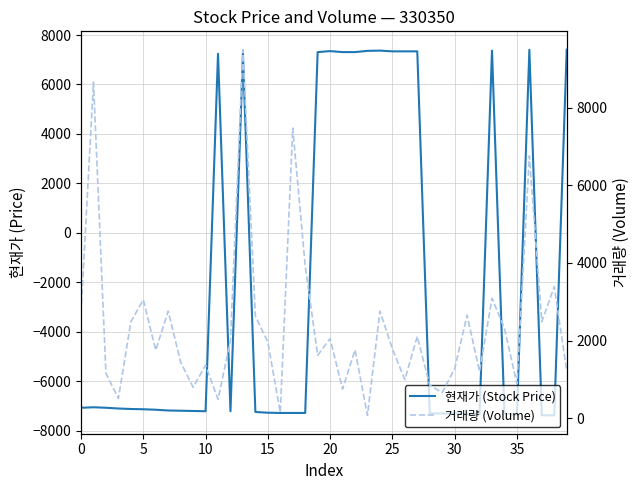

True or false: 현재가 (Stock Price) and 거래량 (Volume) cross at least once.

True